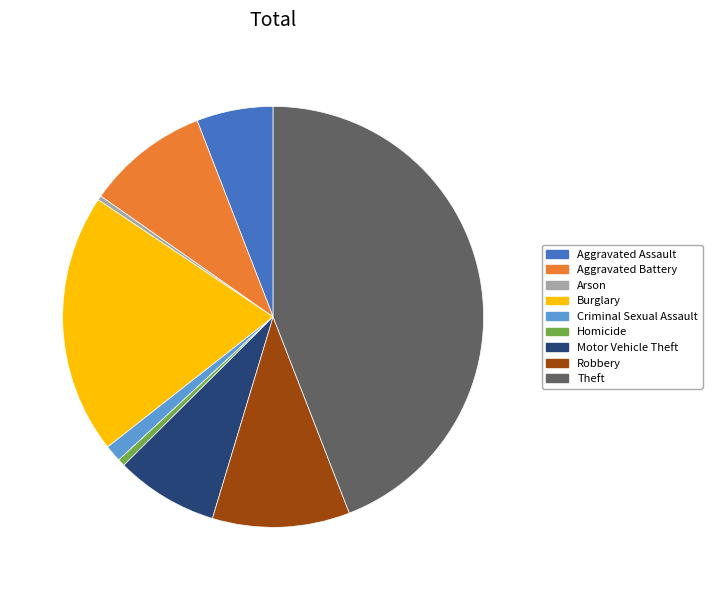

Does Burglary represent more than half of the total?

No